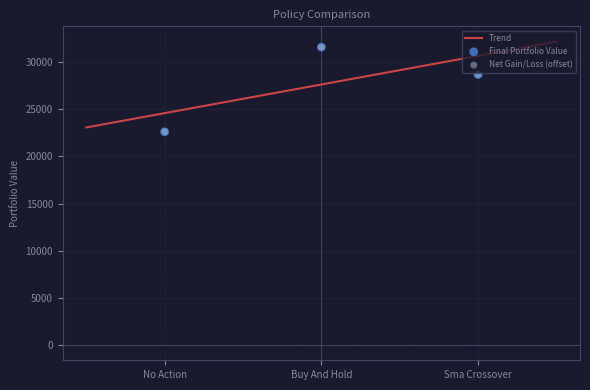

What is the highest value of the Trend series?

32165.6